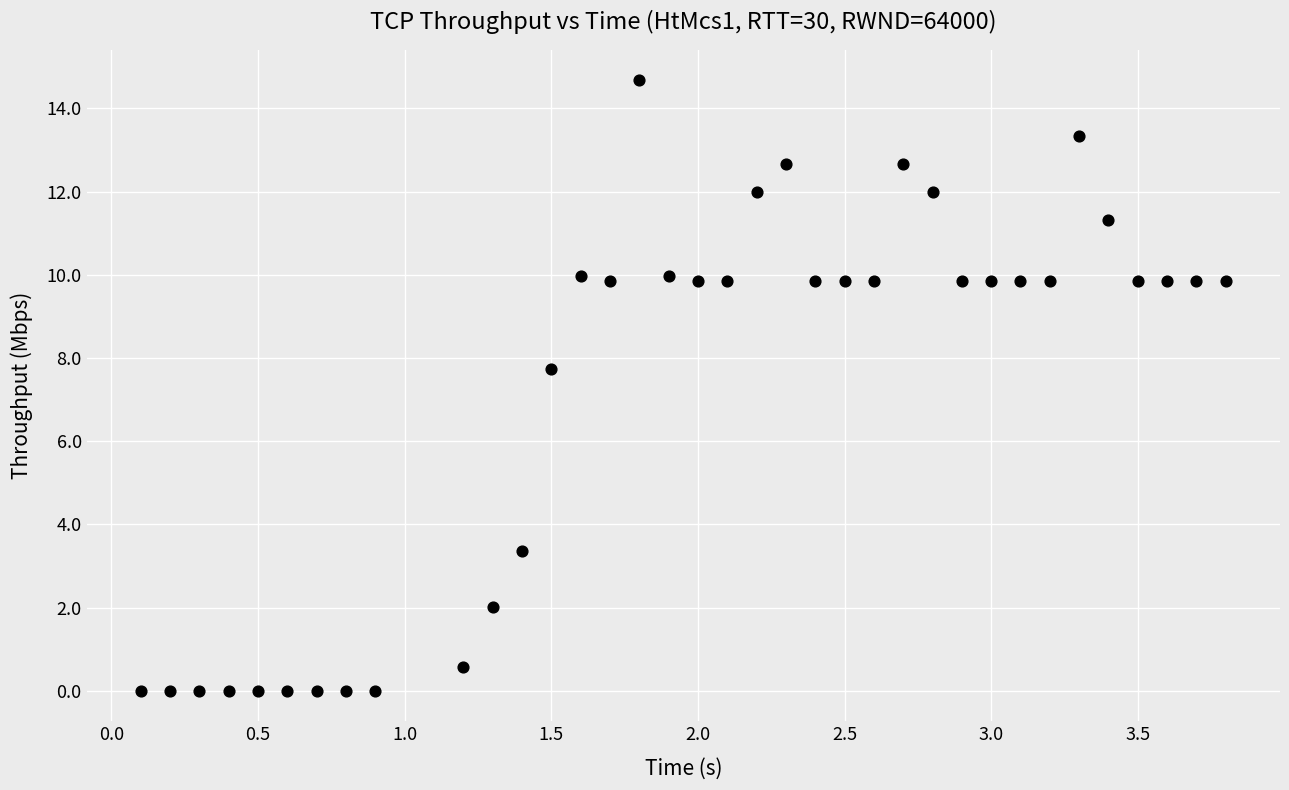

What is the range of Y values (max minus min)?

14.7